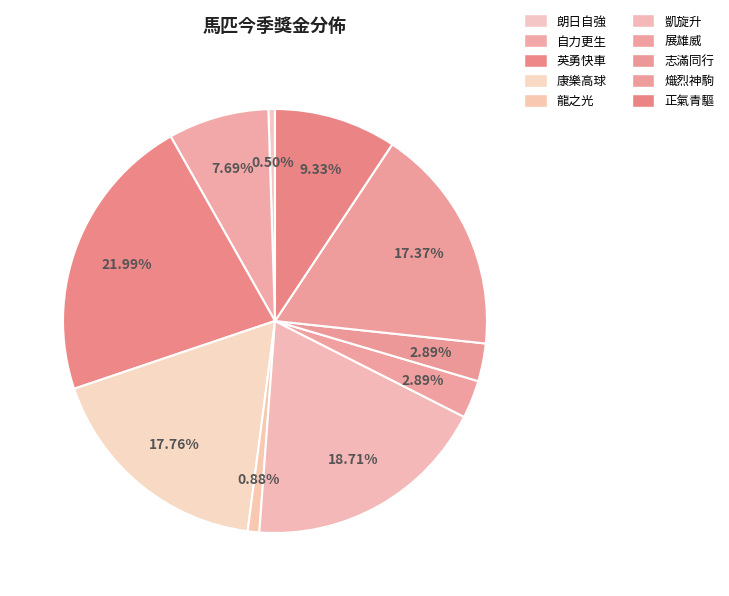

What is the total percentage of 凱旋升 and 龍之光?

19.6%